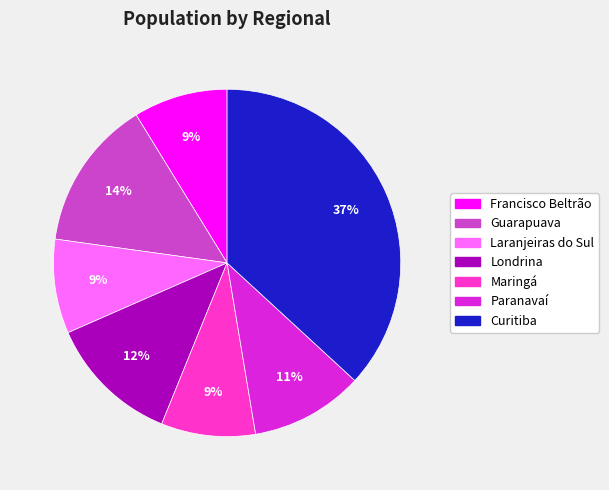

How many slices are in this pie chart?

7